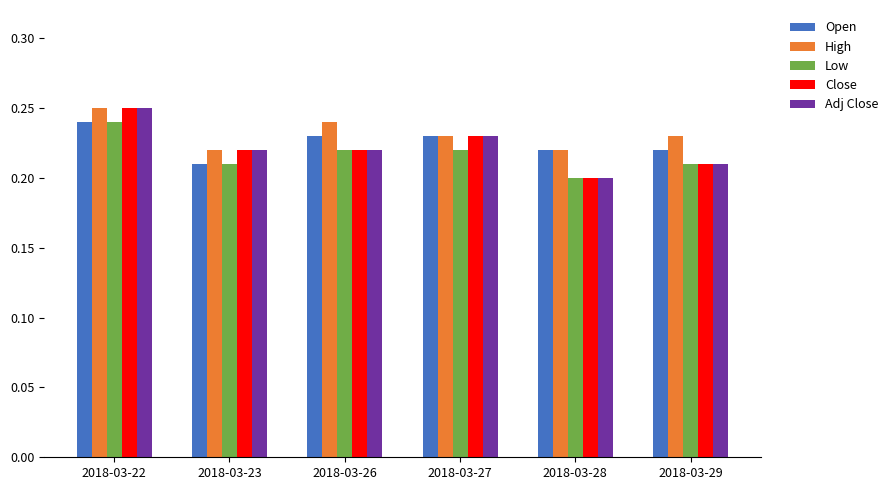

Which category has the lowest value across all series?

2018-03-28